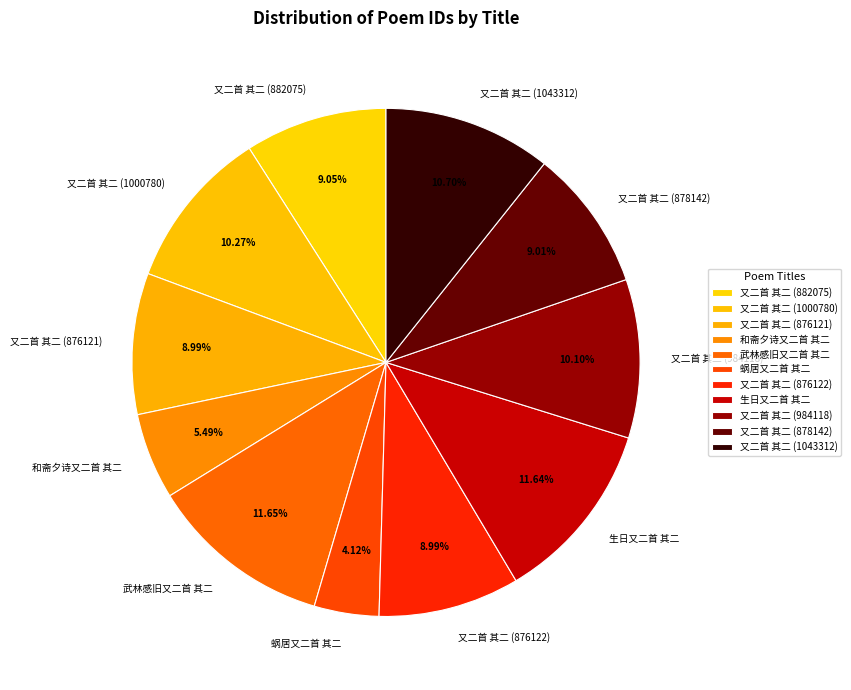

To the nearest percent, what is the difference between the 生日又二首 其二 and 和斋夕诗又二首 其二 slice percentages?

6%